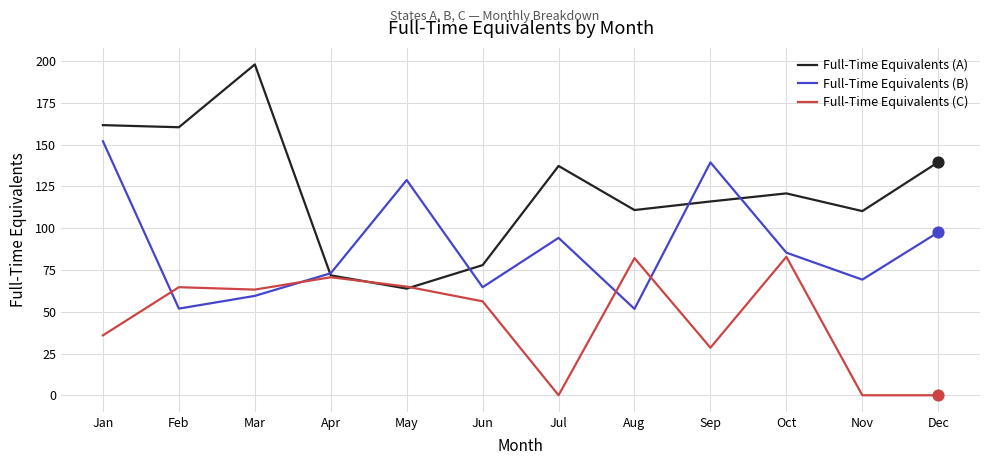

Between Mar and Oct, which series saw the biggest shift?

Full-Time Equivalents (A)